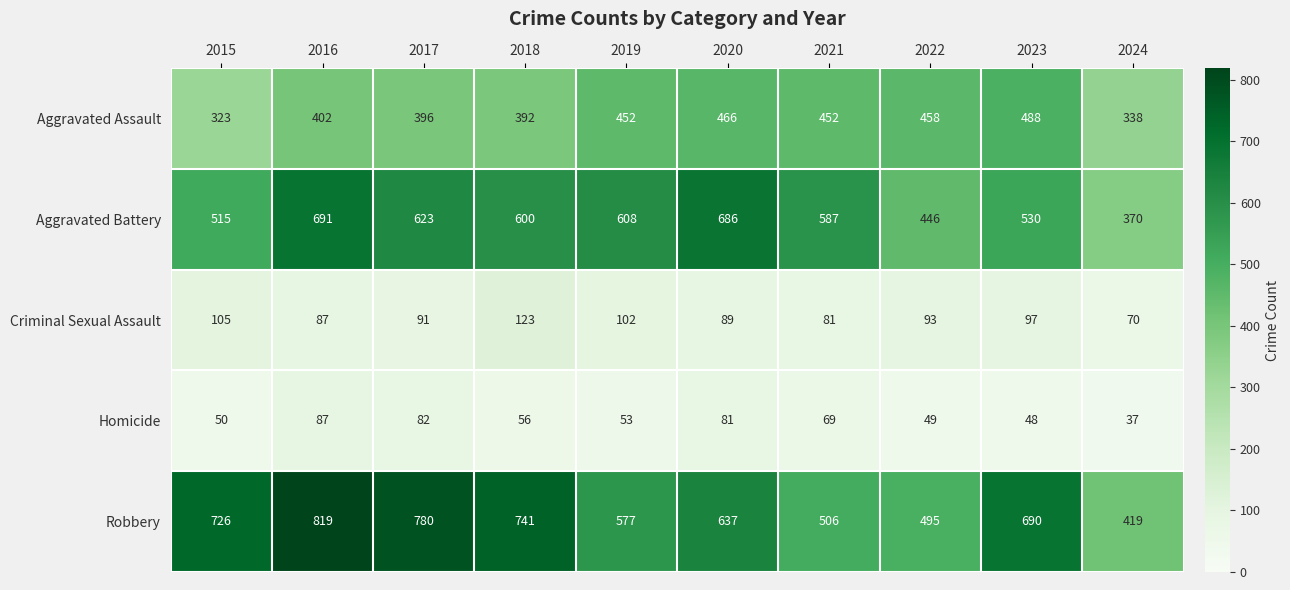

How many data points in Homicide are less than 56?

5